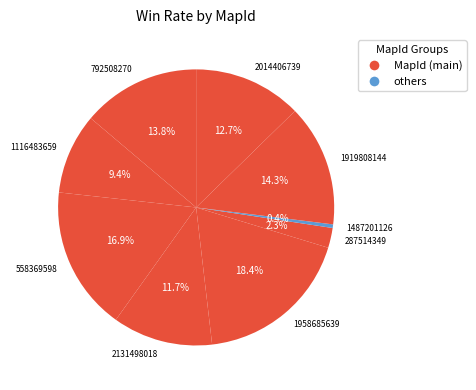

Which has a higher value, 2014406739 or 1919808144?

1919808144